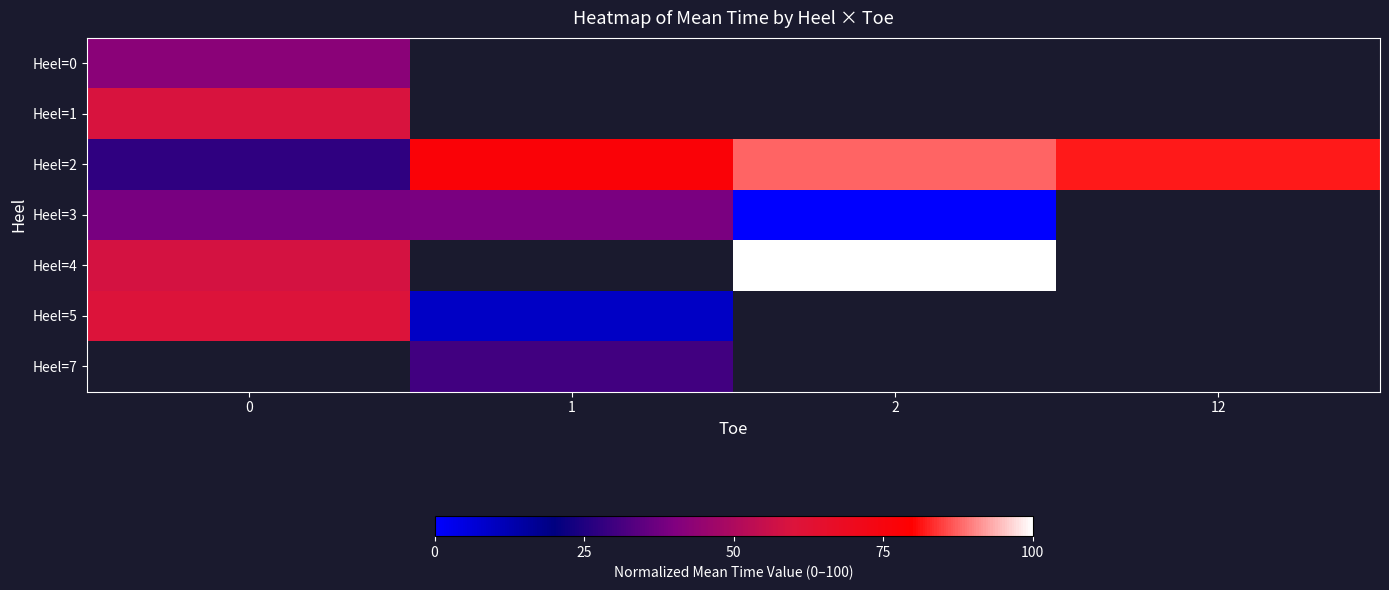

The value of Heel=3 at 0 is 12.1. True or false?

False